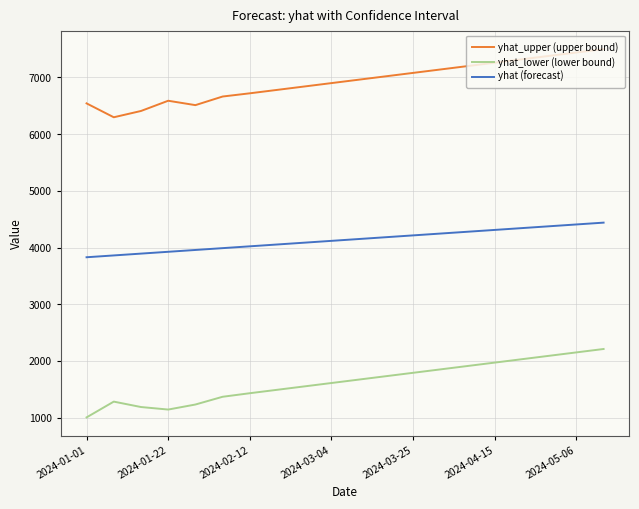

Rank the series by their maximum value, from highest to lowest.

yhat_upper (upper bound), yhat (forecast), yhat_lower (lower bound)